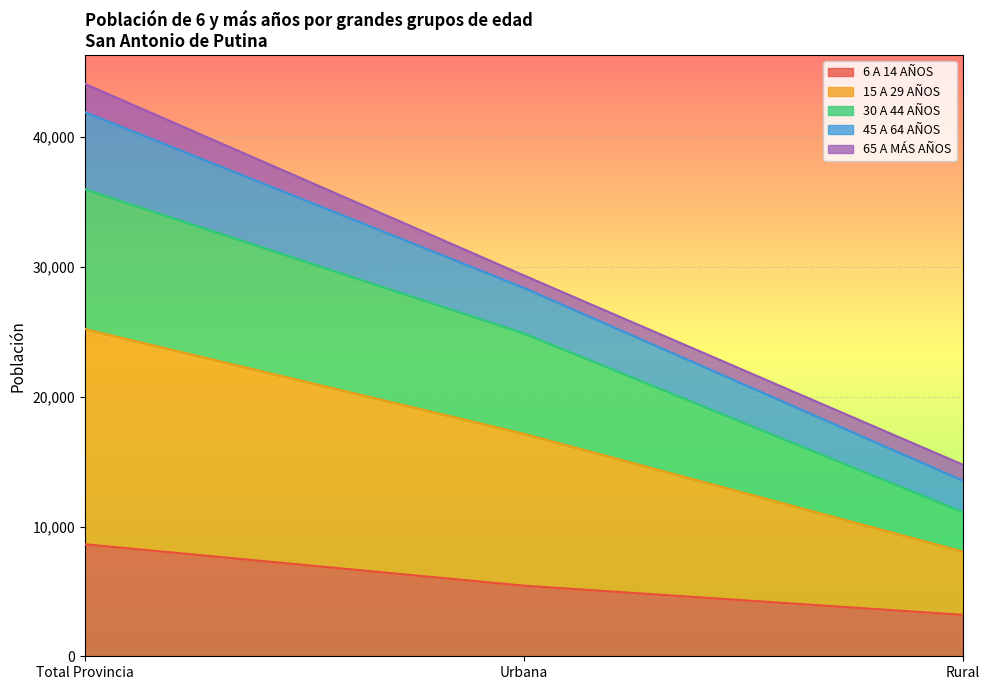

Which has a higher value, Total Provincia or Urbana?

Total Provincia